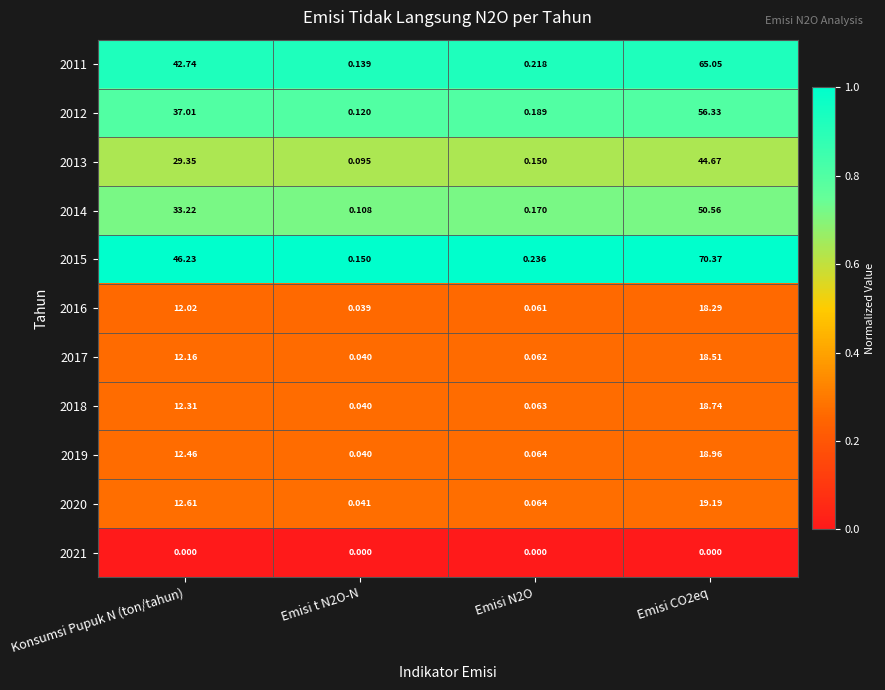

At which category is the sum across all series the highest?

Emisi CO2eq